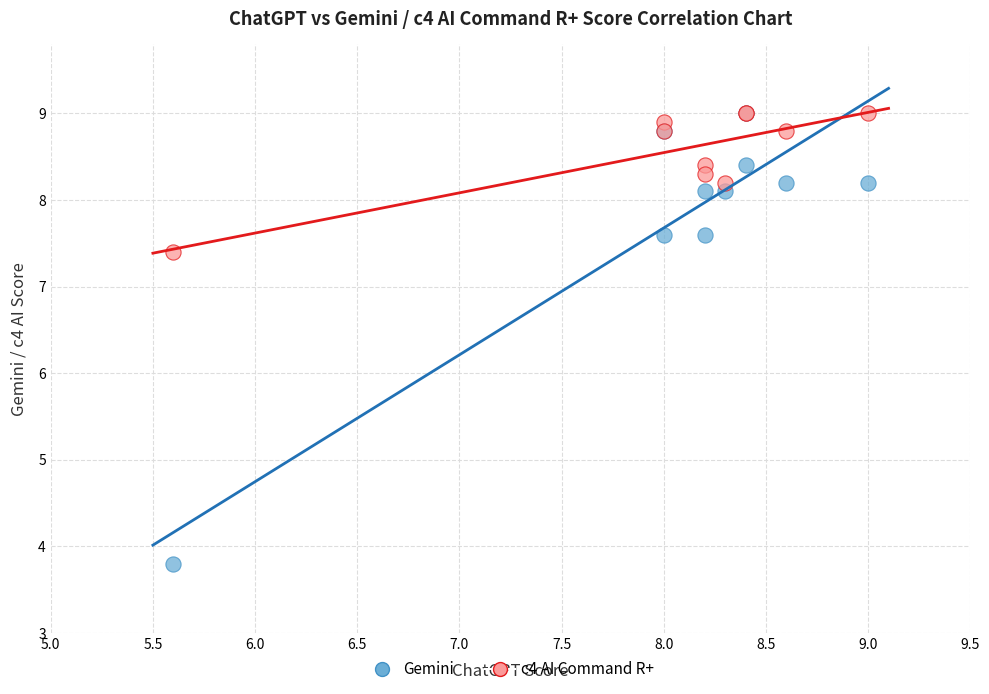

In the Gemini series, what Y value is closest to 6?

7.6